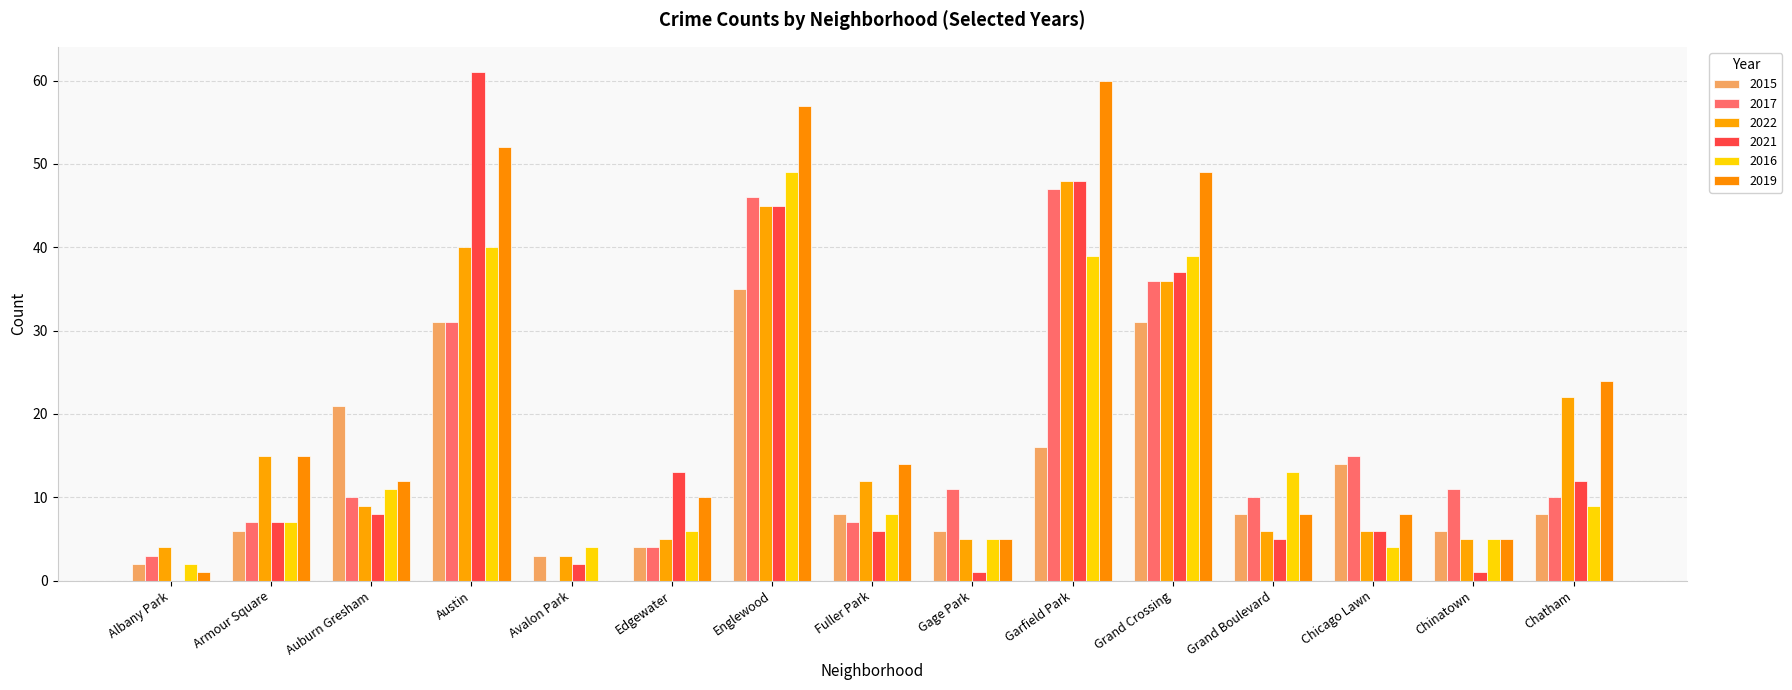

Are the bars grouped side by side (vs. stacked)?

Yes